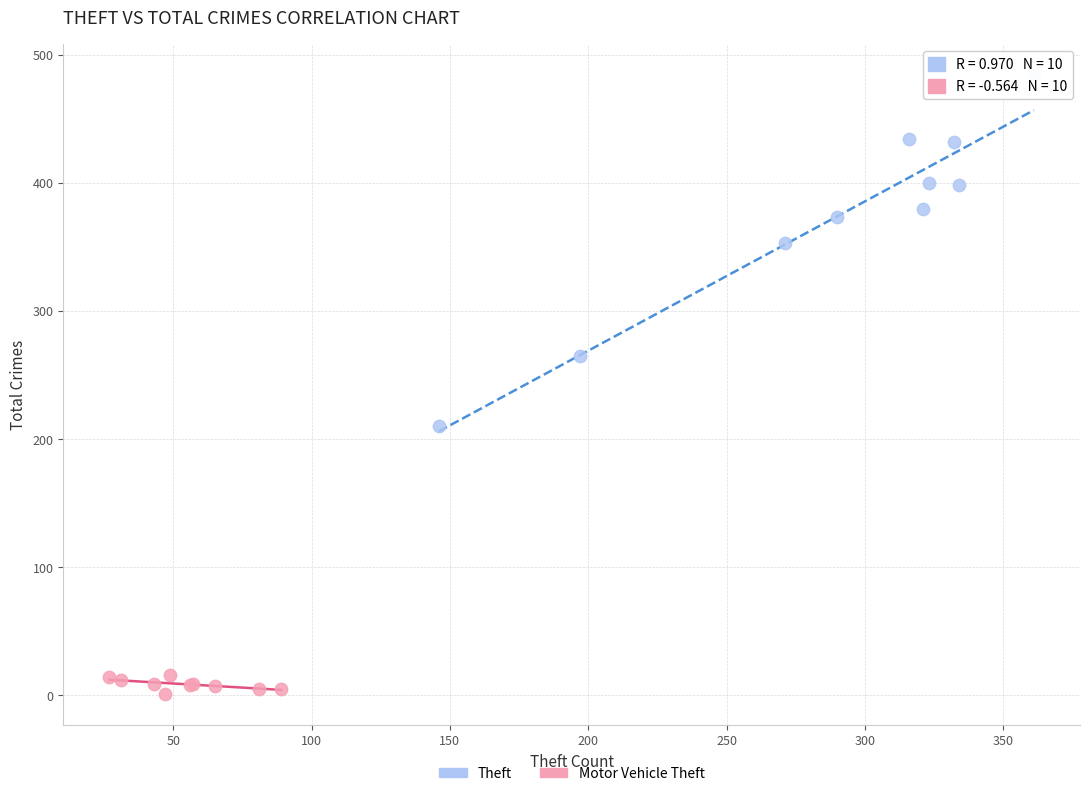

What are all the series names shown in the legend?

Theft, Motor Vehicle Theft